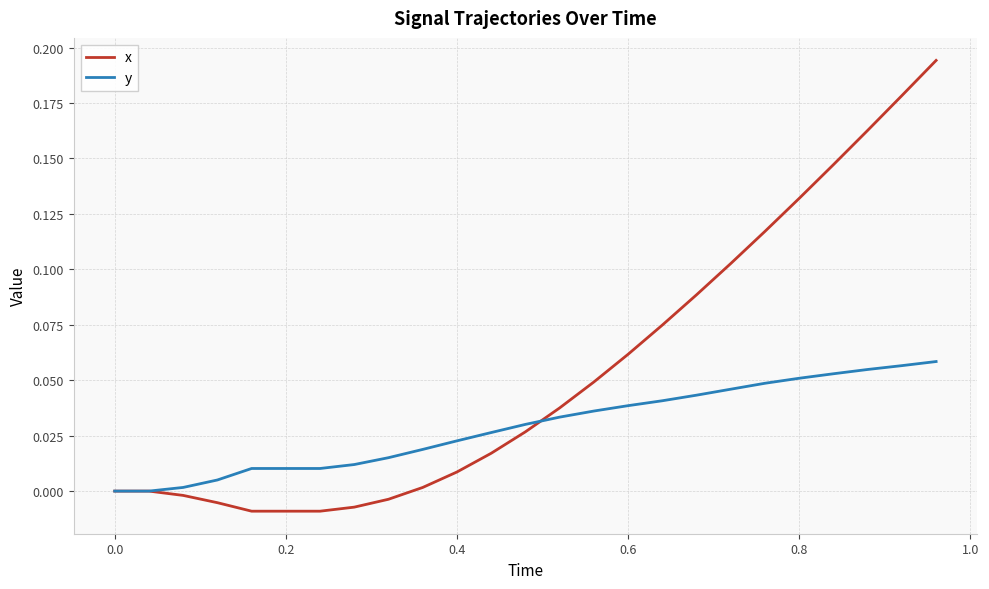

List the series in order of their overall mean, highest first.

x, y